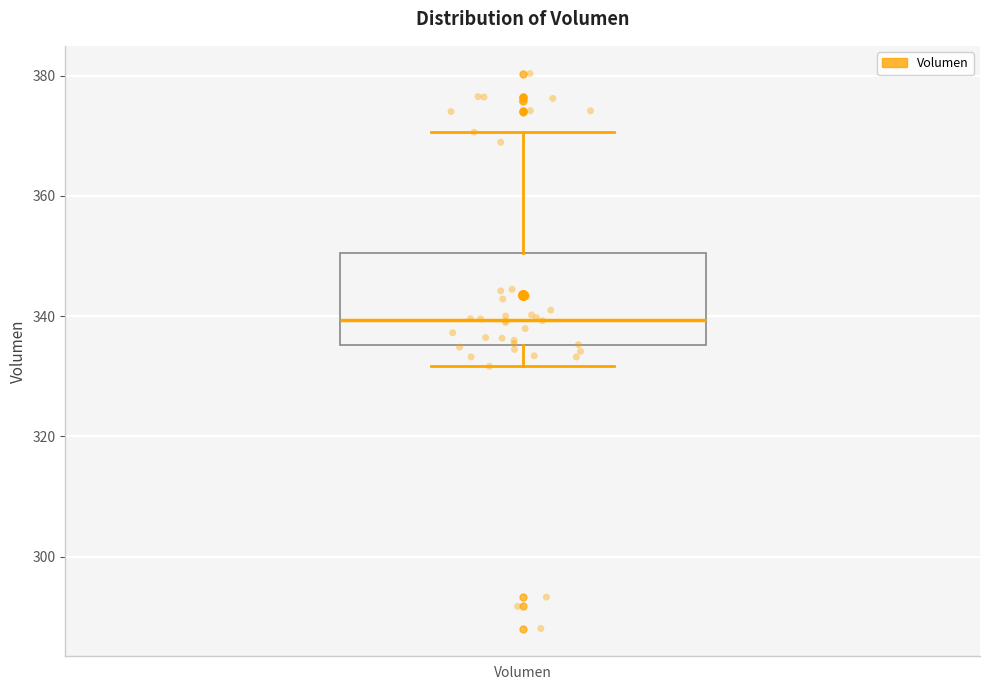

Where is the upper edge of the box for Volumen on the y-axis? The values are not printed on the chart, so give them approximately, as read against the axis.

350